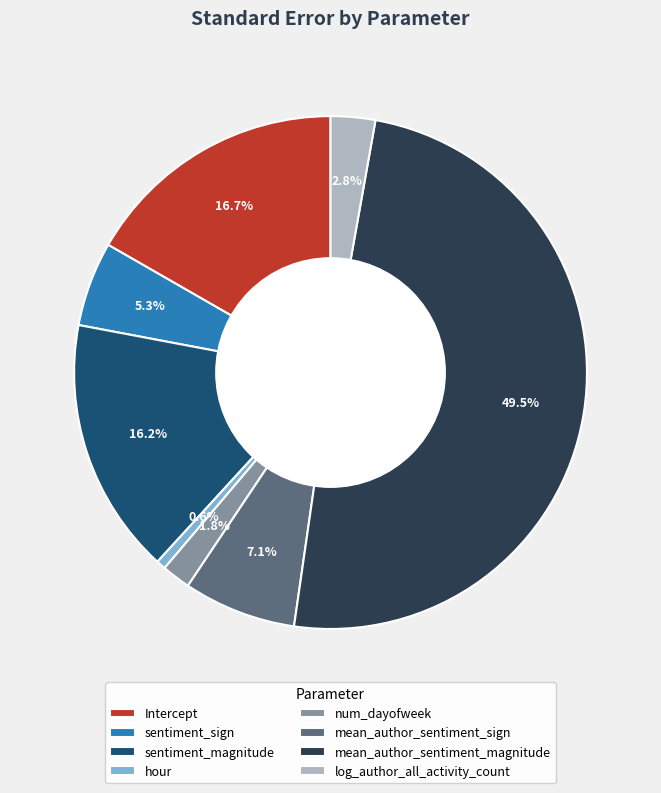

Count the number of slices in the pie.

8